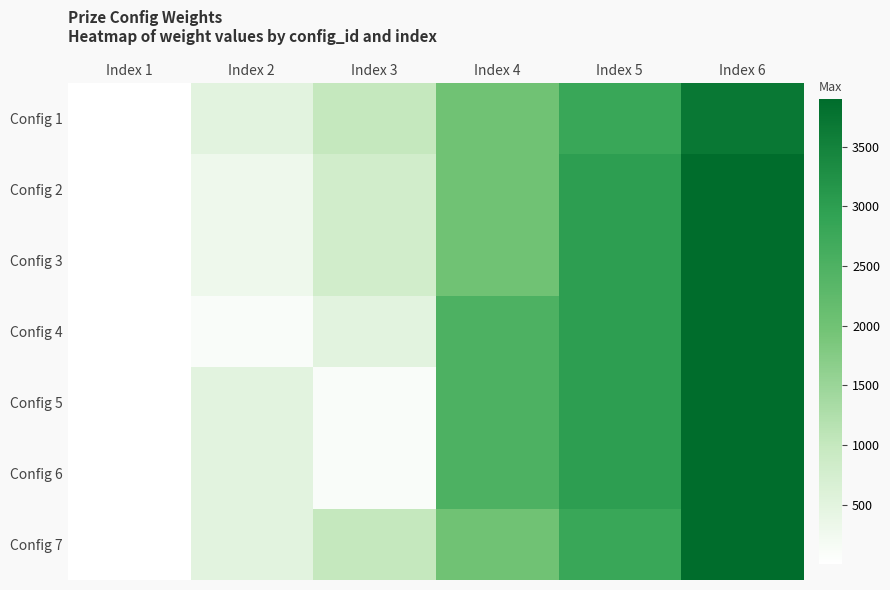

Which label corresponds to the smallest value in the chart?

Index 1